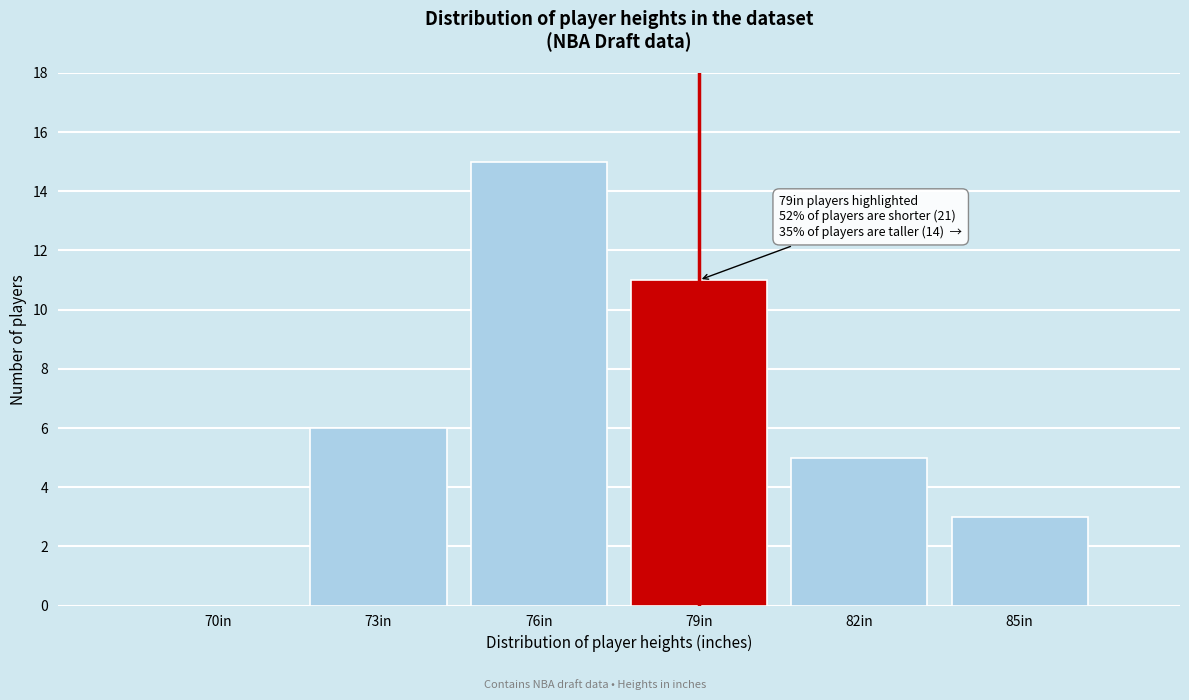

Reading left to right, transcribe all the data shown in this chart.

70in=0	73in=6	76in=15	79in=11	82in=5	85in=3